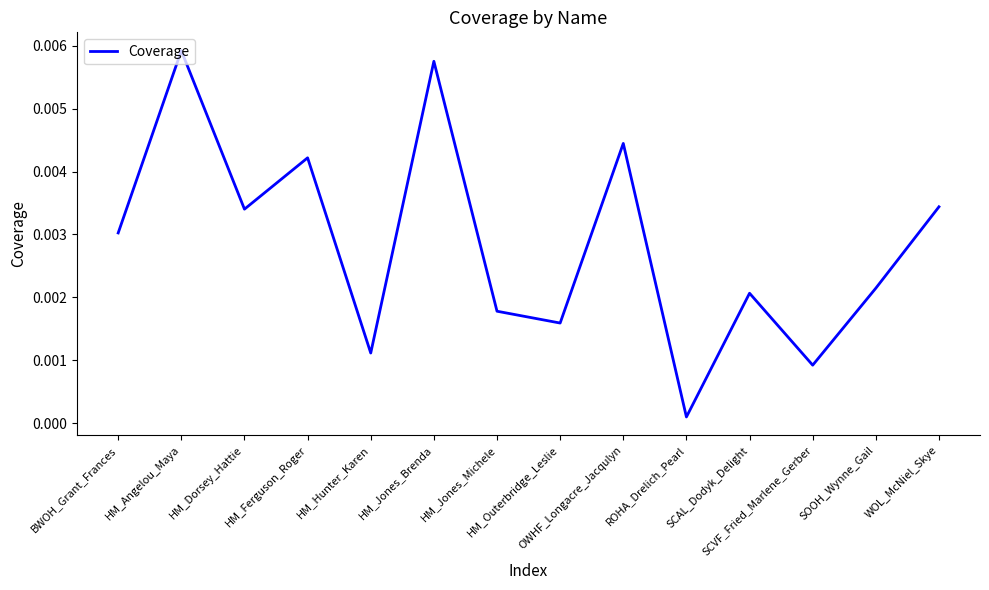

How many lines are shown in the chart?

1